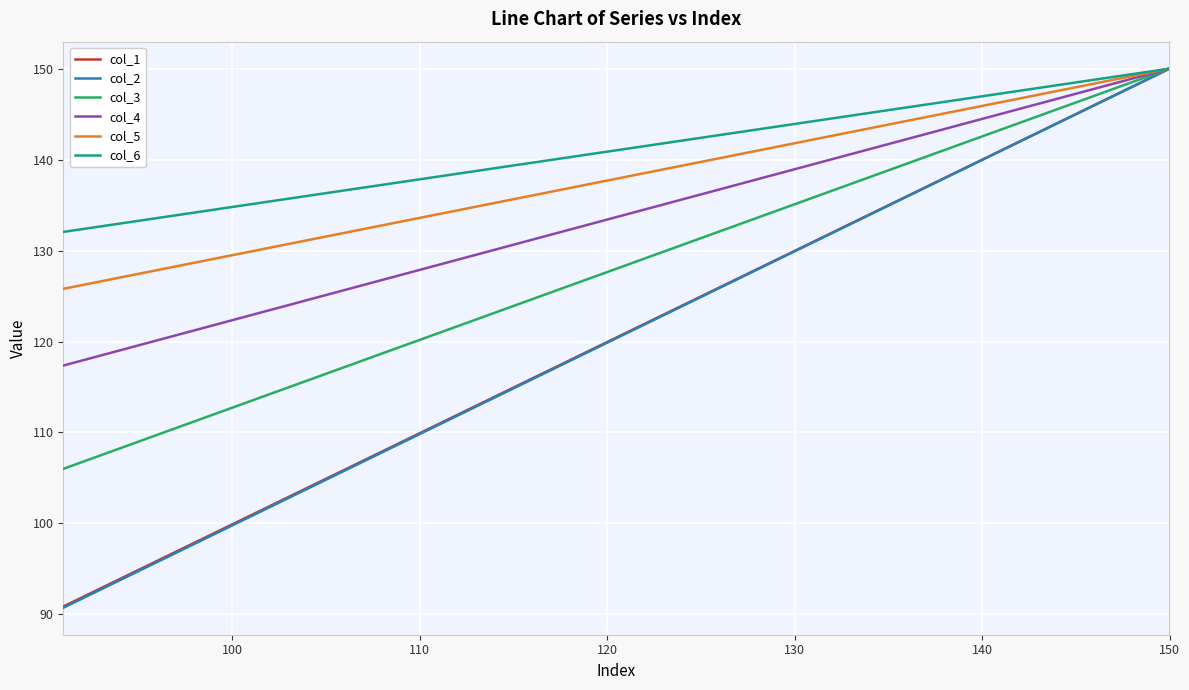

What are all the series names shown in the legend?

col_1, col_2, col_3, col_4, col_5, col_6